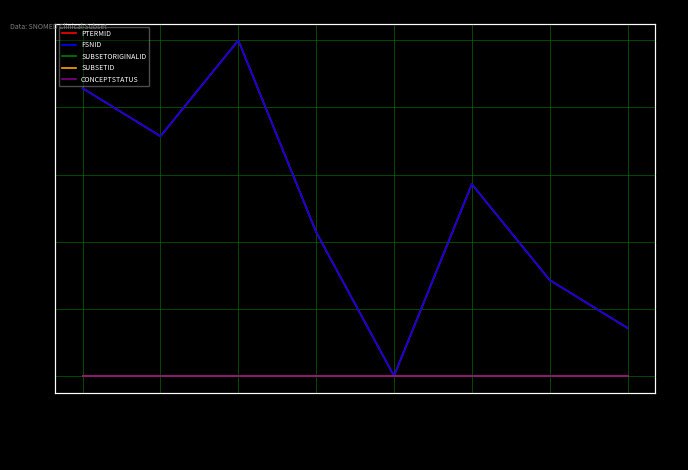

How many interior local valleys does the PTERMID series have?

2